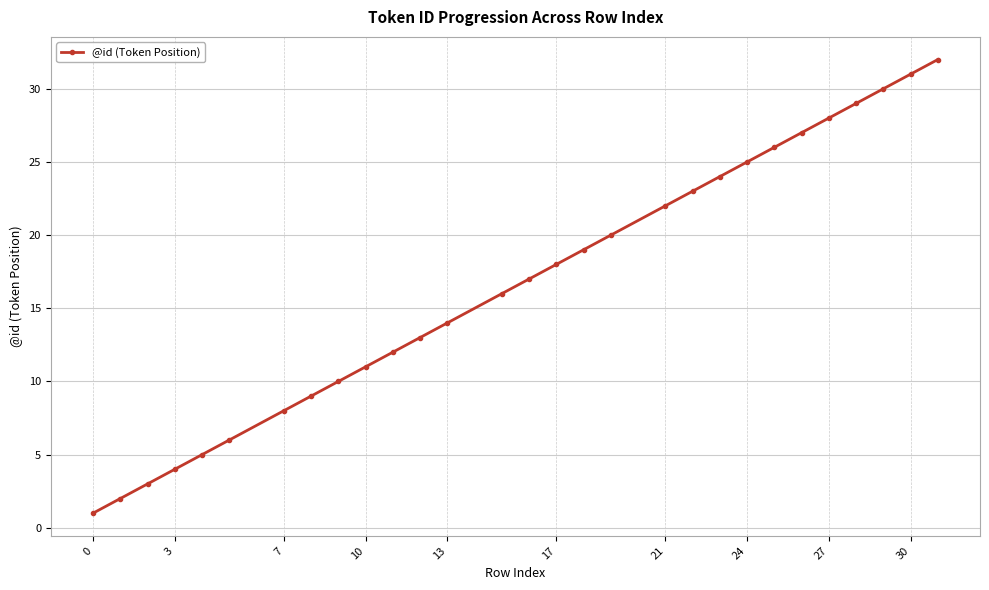

What is the smallest value displayed?

1